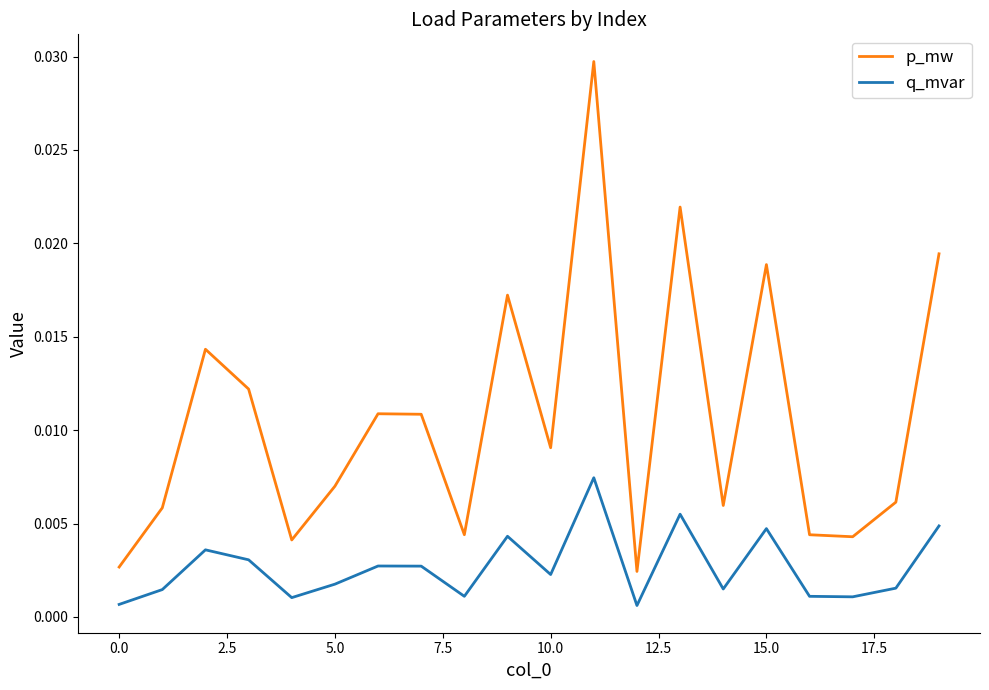

List the series in order of their overall mean, highest first.

p_mw, q_mvar